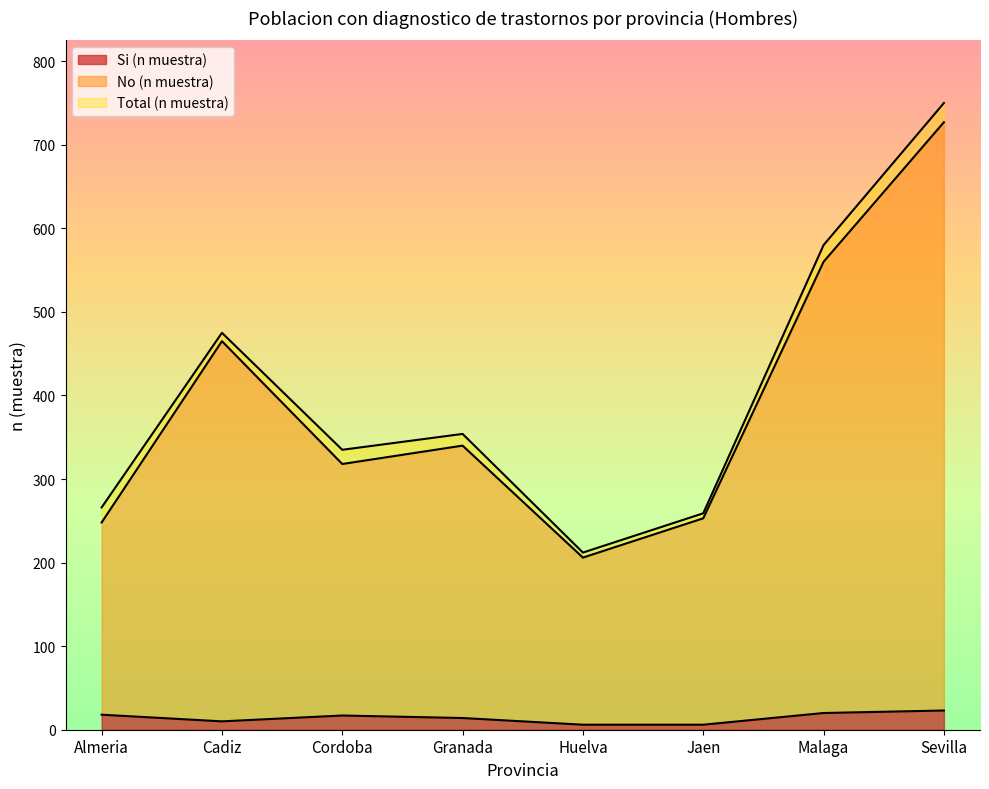

Rank the series by their maximum value, from lowest to highest.

Si (n muestra), No (n muestra), Total (n muestra)